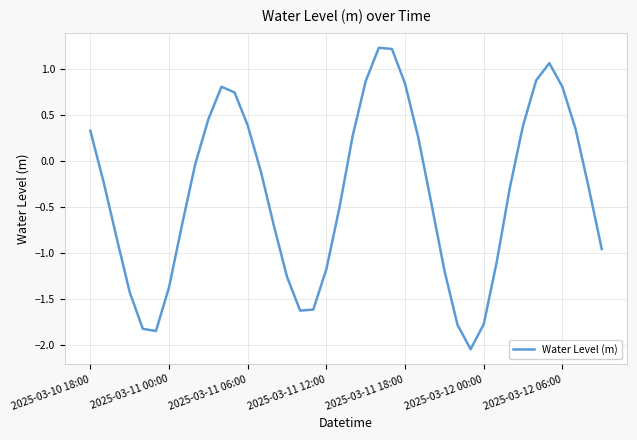

What is the greatest value displayed?

1.2